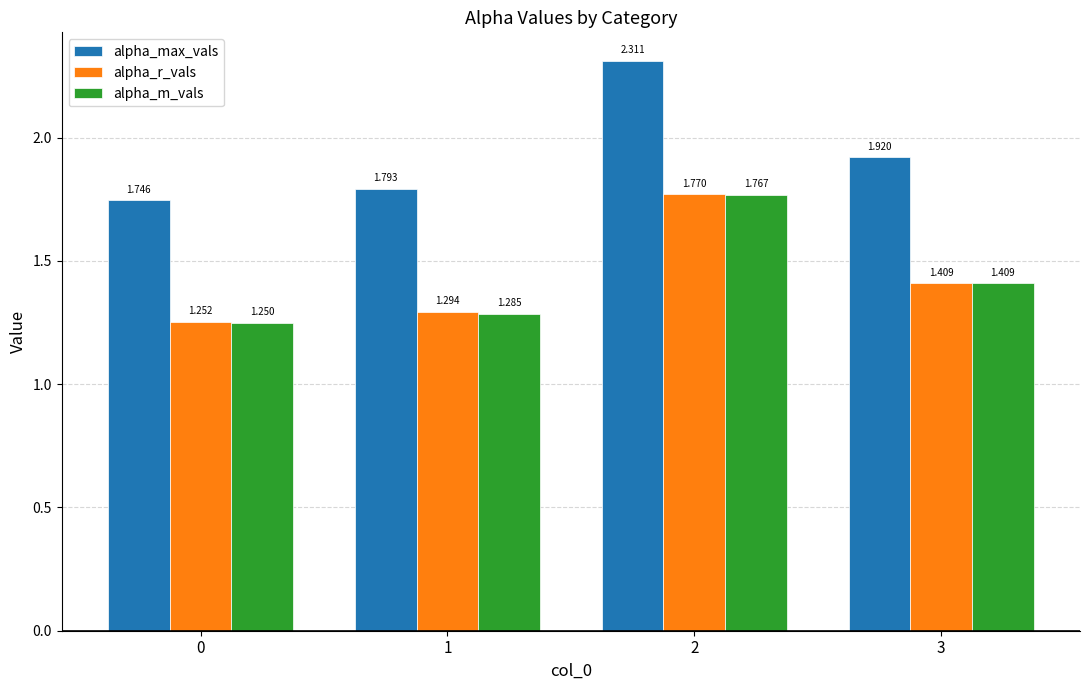

List the series in order of their peak value, lowest first.

alpha_m_vals, alpha_r_vals, alpha_max_vals